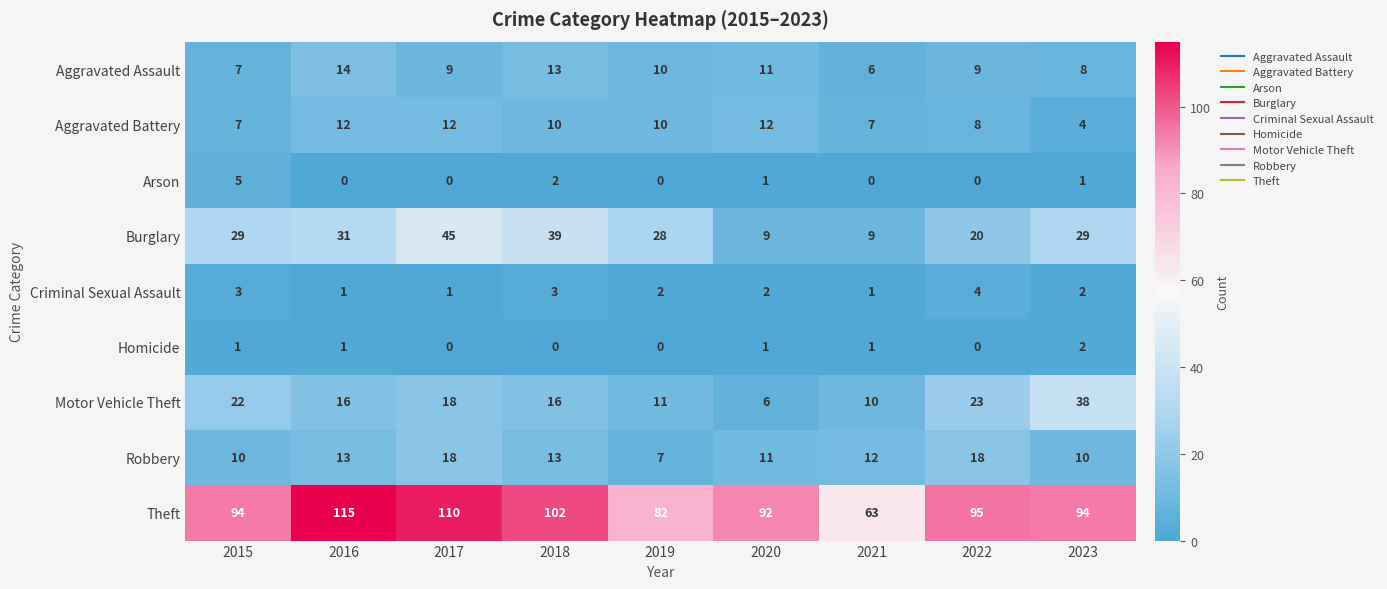

What is the difference between the Robbery values at 2017 and 2020?

7